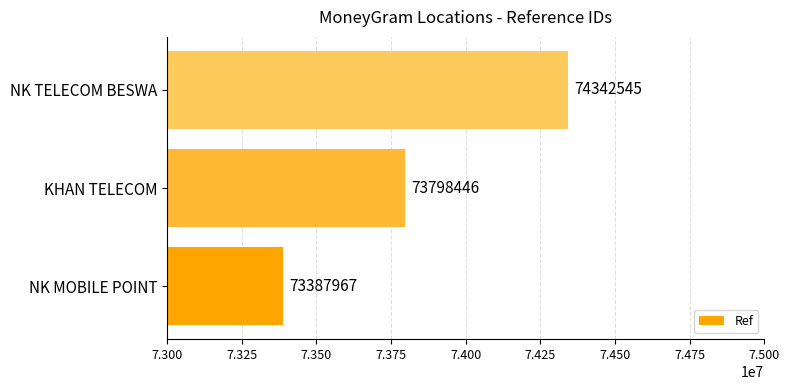

What is the difference between the values at NK TELECOM BESWA and KHAN TELECOM?

544099